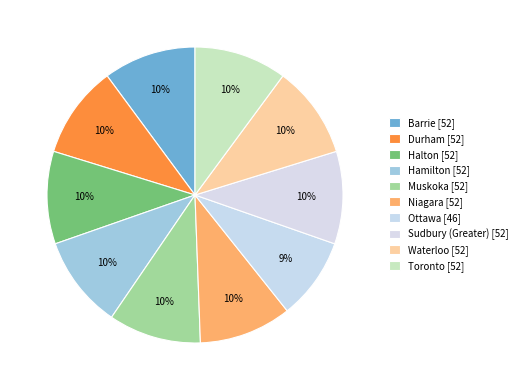

What is the ratio of the value at Toronto to the value at Waterloo?

1.0